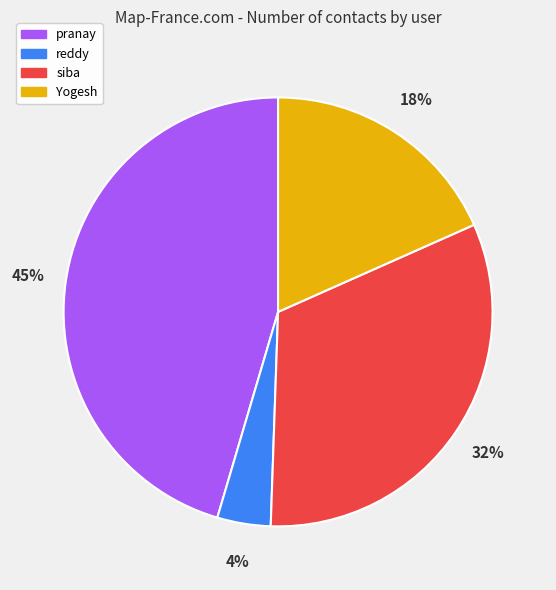

Is there a majority slice in this chart?

No